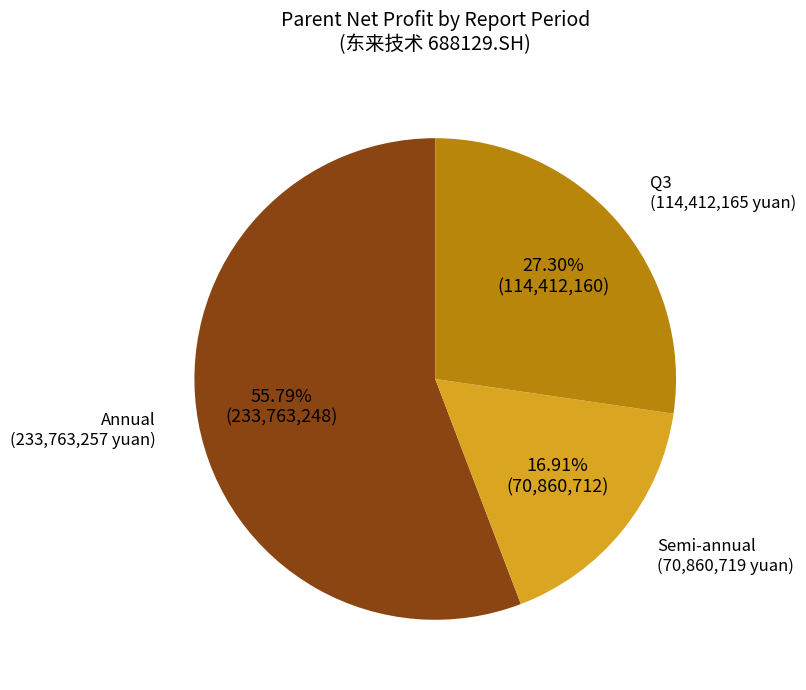

Is there any slice that represents more than half of the pie?

Yes